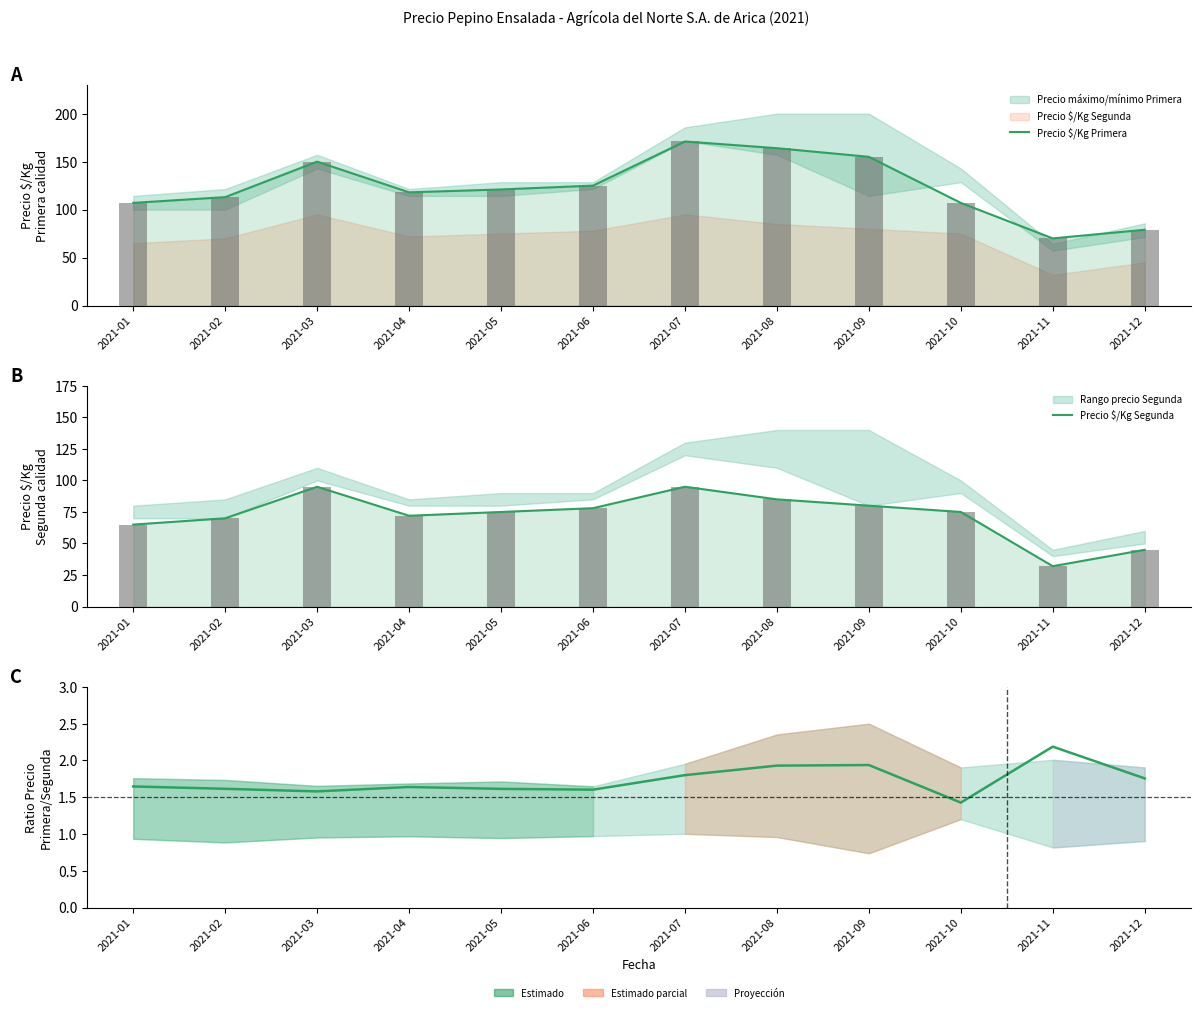

What is the highest value of the Precio $/Kg Segunda series?

95.0